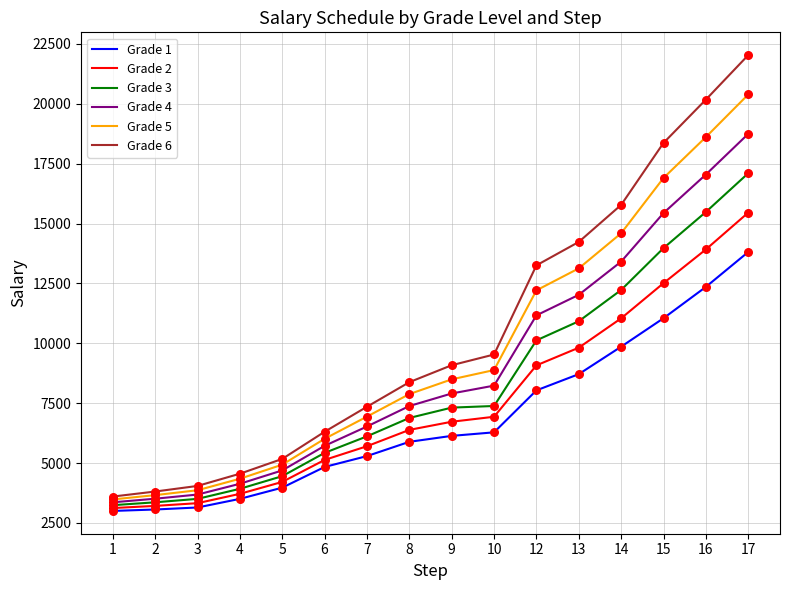

Which series has the largest total across all categories?

Grade 6